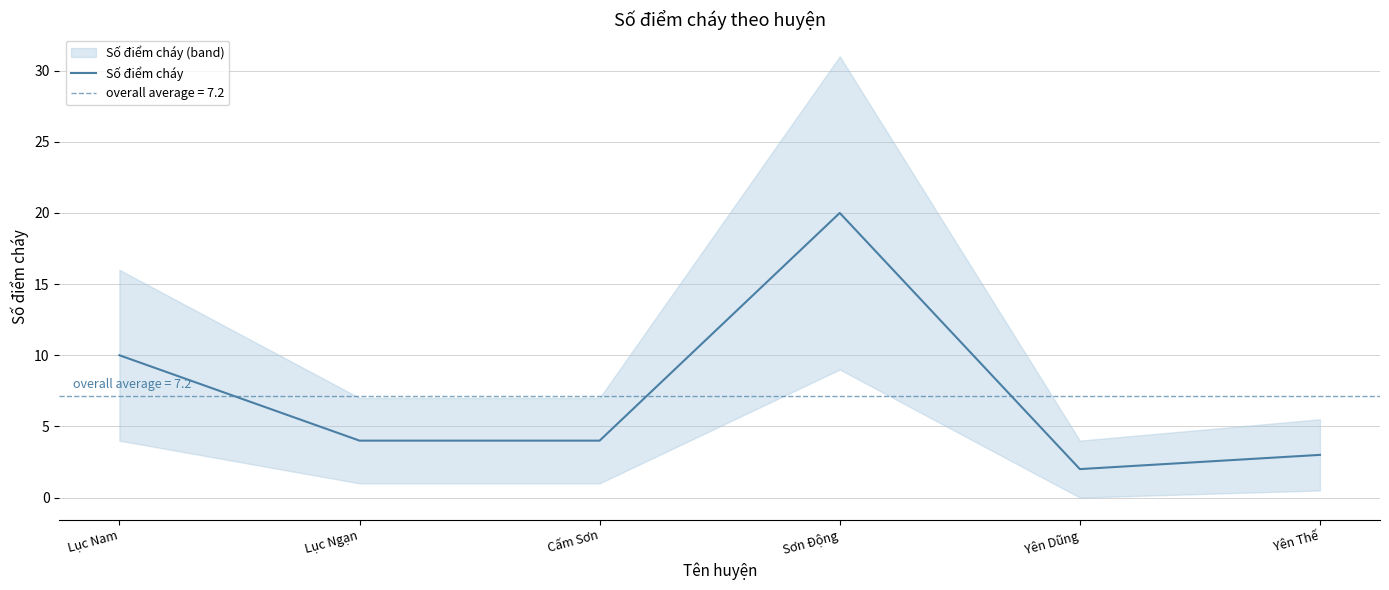

Is it true that the value at Sơn Động is 20?

True